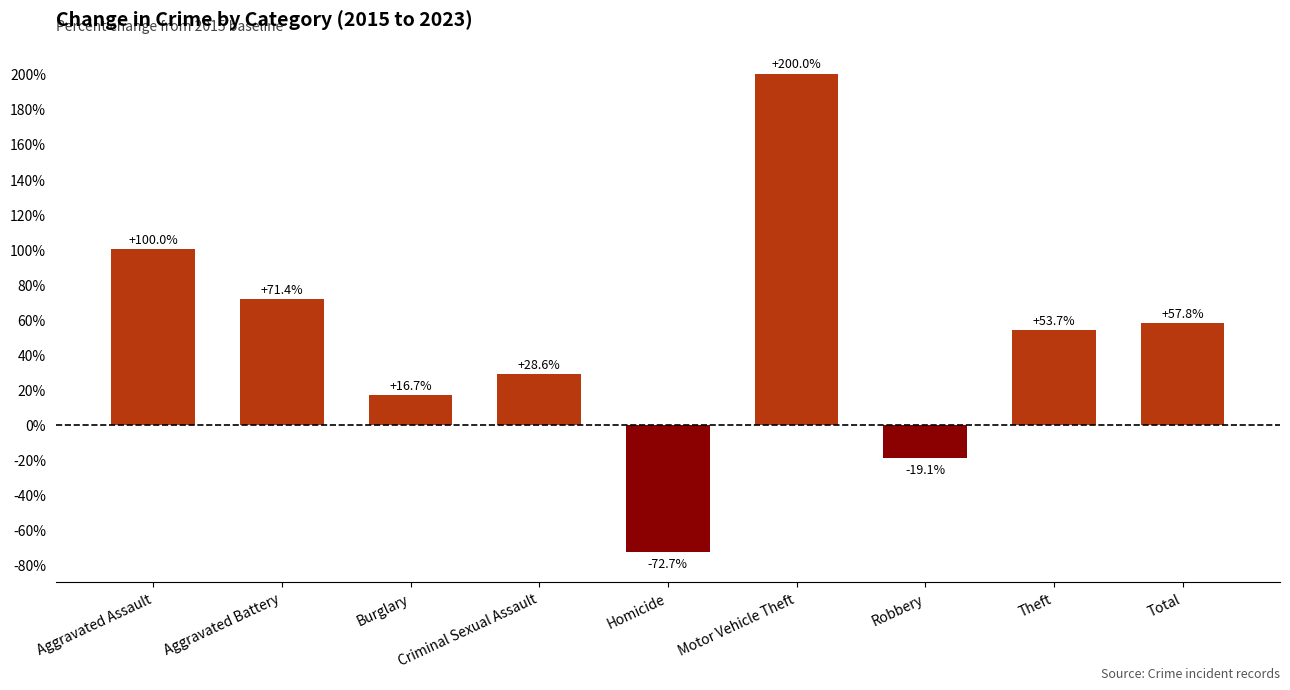

How many data points does each series have?

9